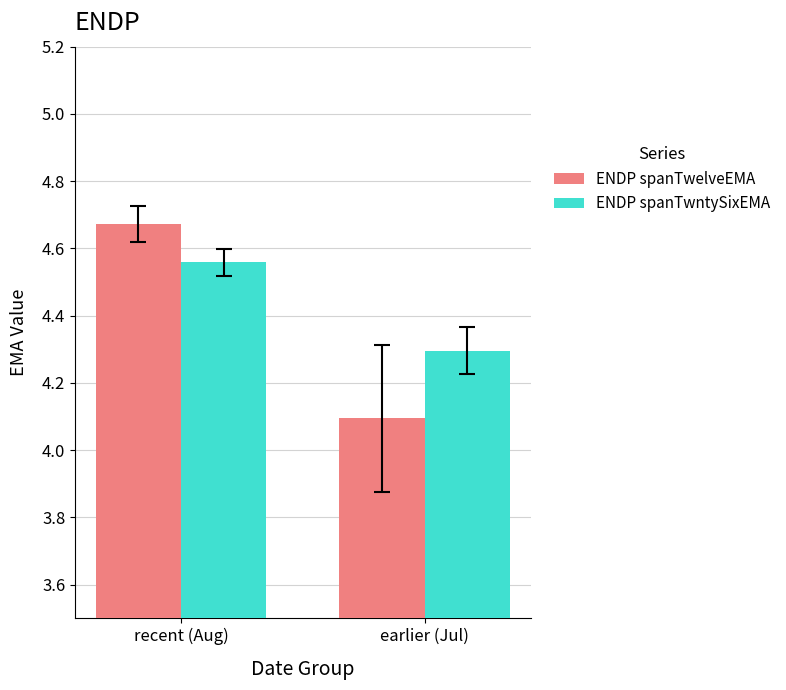

How many groups of bars are there?

2